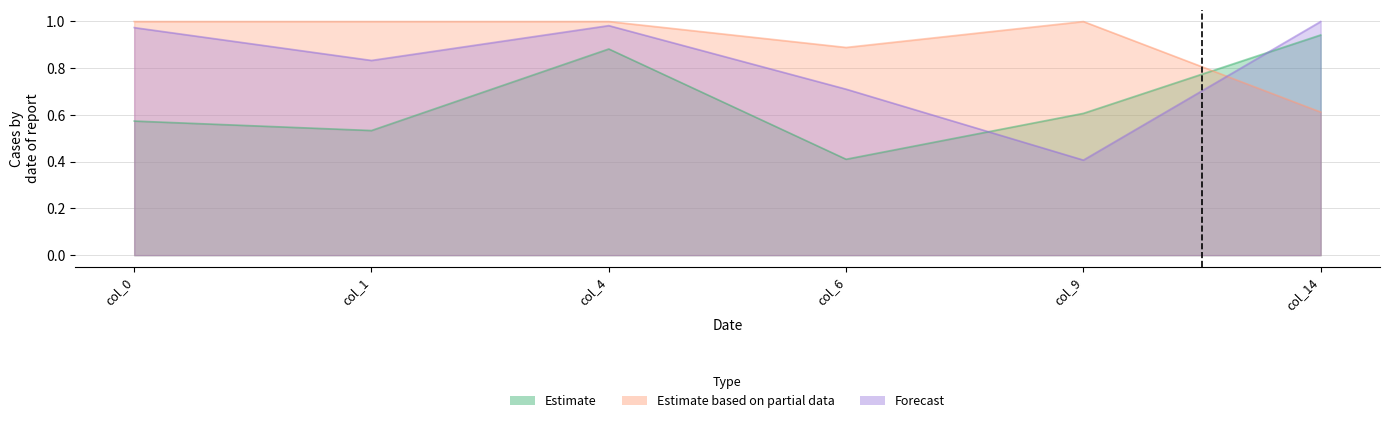

Does the chart display data point markers on the line(s)?

No